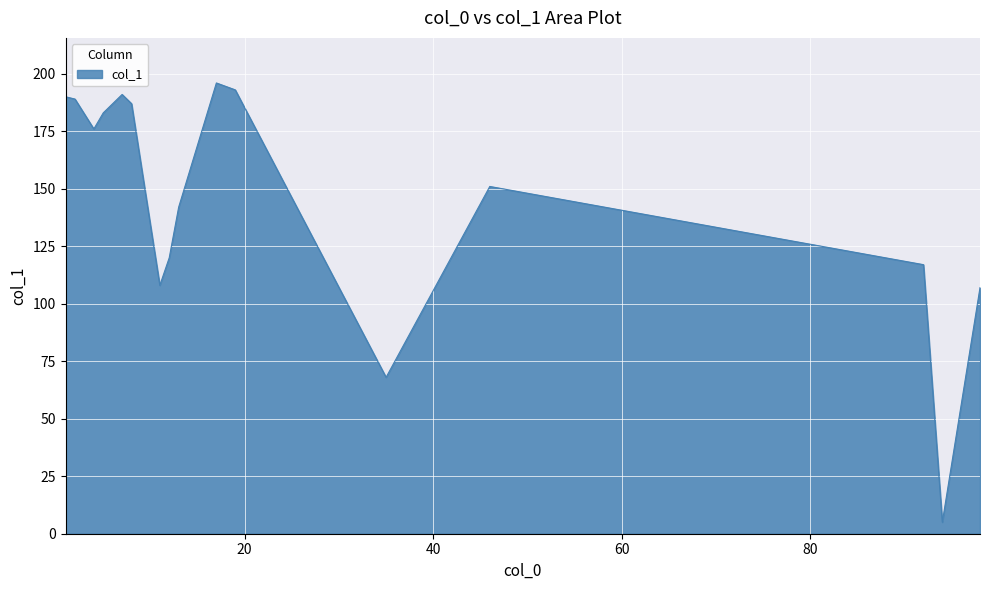

How many values are below 176?

8